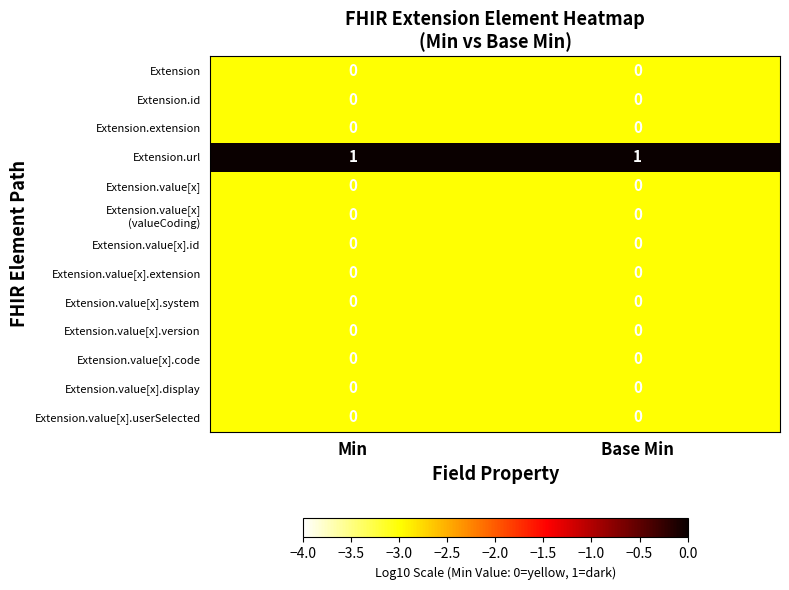

True or false: Extension.value[x].extension has a value of 0 at Base Min.

True